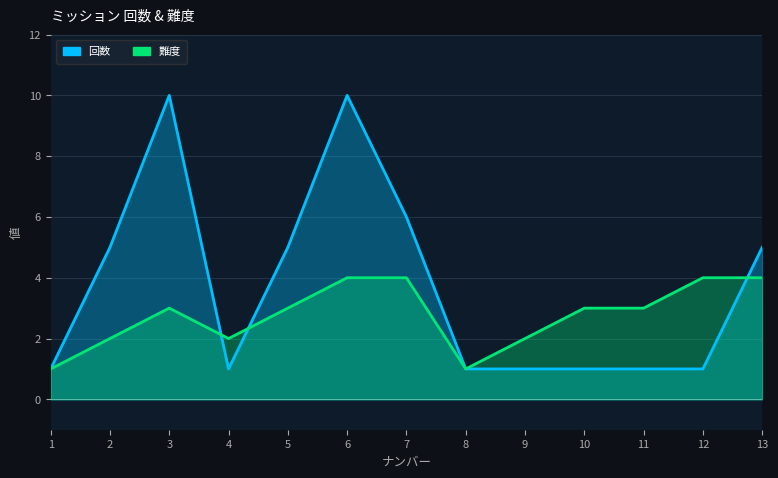

What is the spread (max minus min) of values at 9?

1